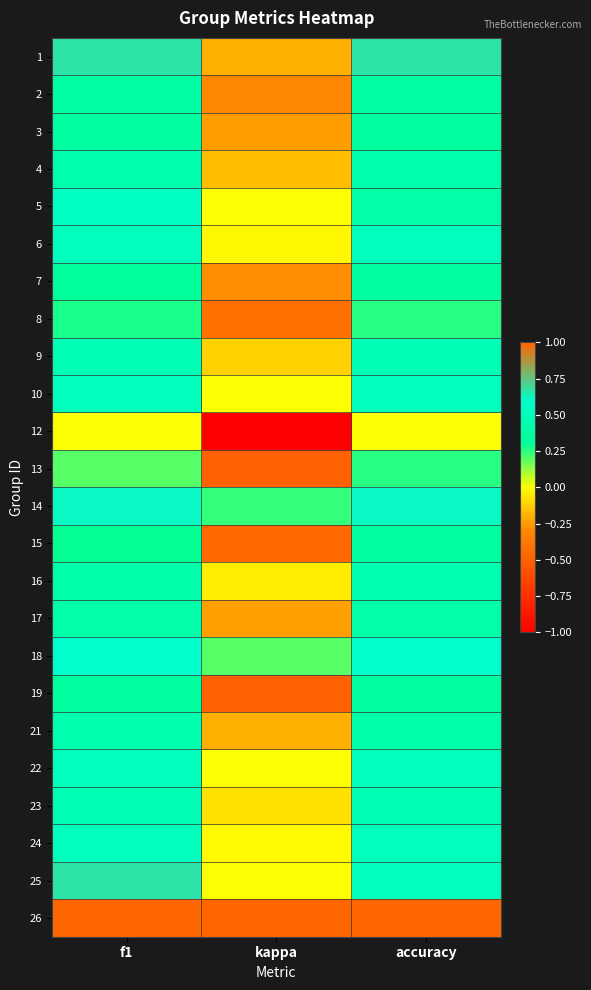

Rank the series by their maximum value, from lowest to highest.

12, 13, 8, 7, 15, 19, 3, 2, 17, 4, 21, 16, 9, 23, 6, 10, 22, 24, 5, 18, 14, 1, 25, 26